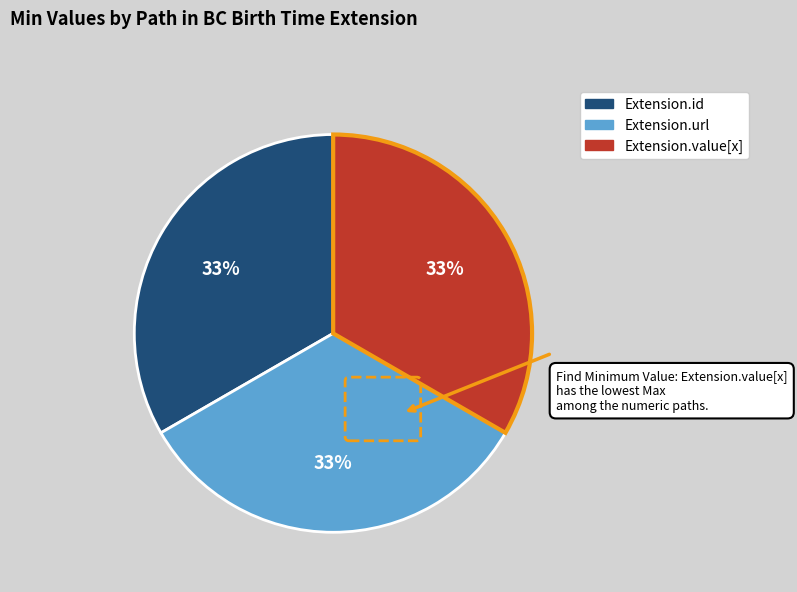

Is there any slice that represents more than half of the pie?

No